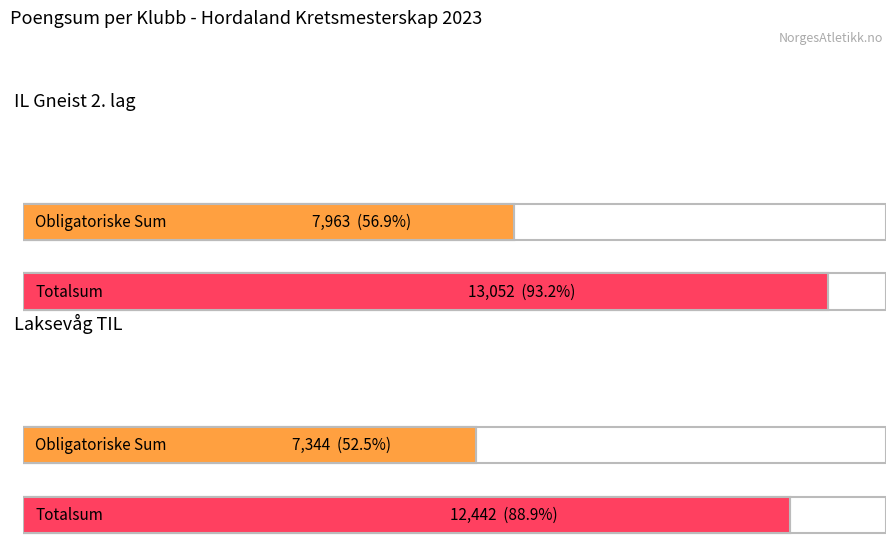

What is the sum of all Valgfrie poeng values?

10187